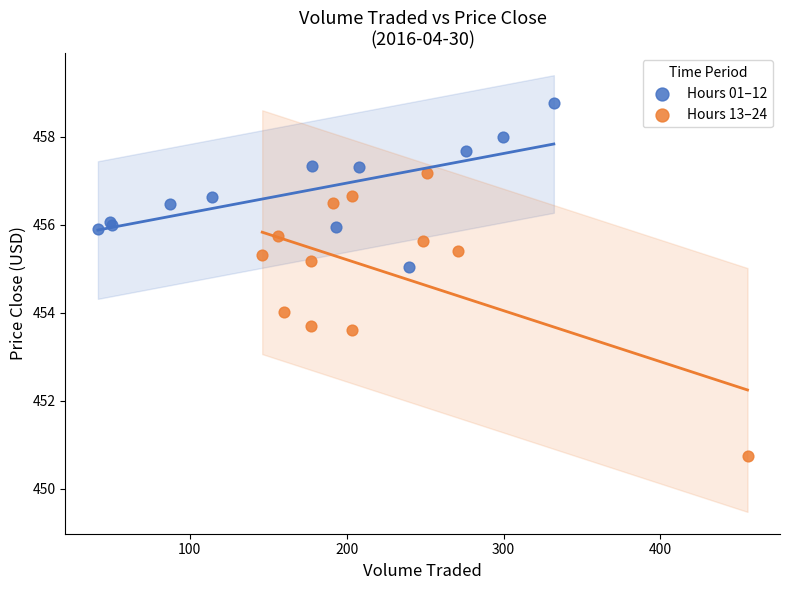

What are all the series names shown in the legend?

Hours 01–12, Hours 13–24